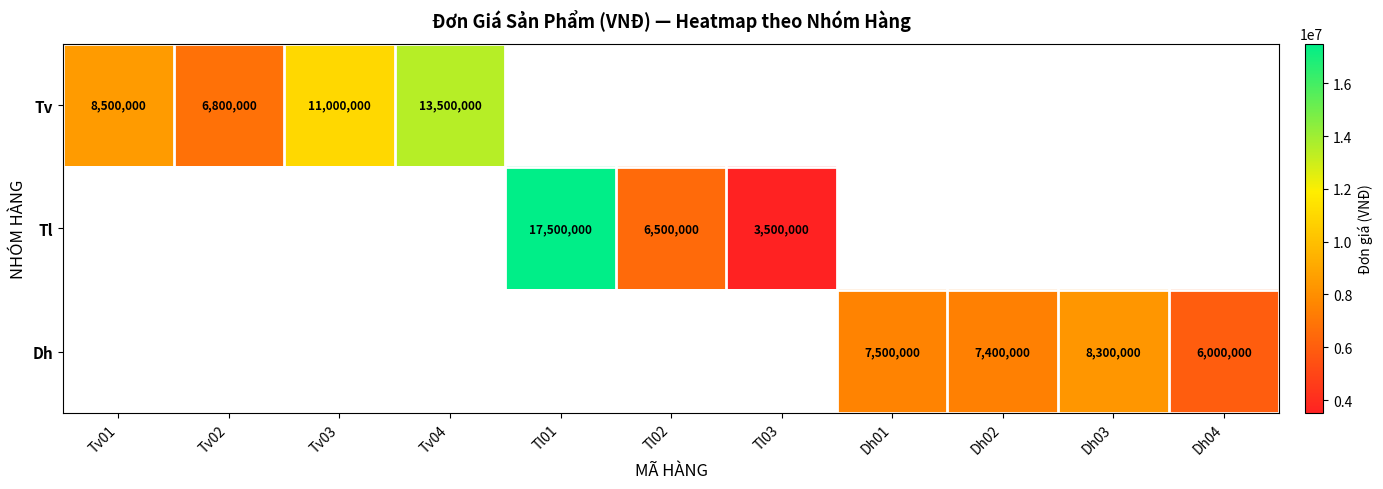

Is it true that Dh equals 7400000 at Dh02?

True